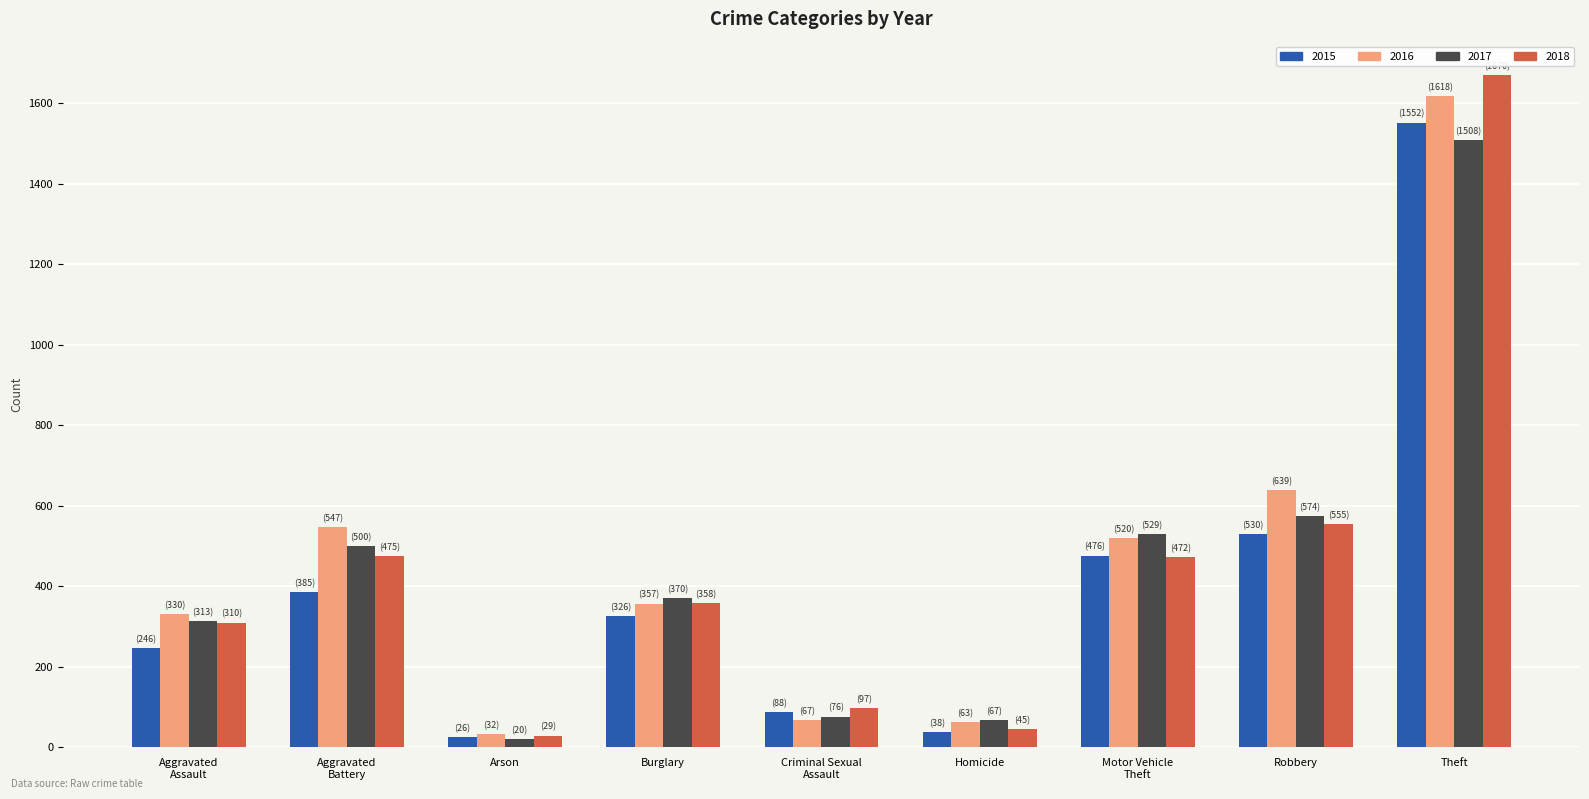

What is the spread (max minus min) of values at Theft?

162